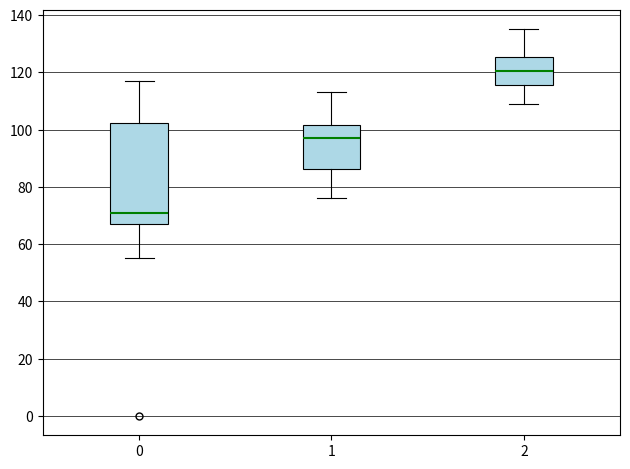

Reading left to right, transcribe this box plot: for each box, give where its median line is, the range the box spans, and where its two whiskers end, as read against the y-axis. The values are not printed on the chart, so give them approximately, as read against the axis.

0: median 72, box 68 to 102, whiskers 56 to 118
1: median 98, box 86 to 102, whiskers 76 to 114
2: median 120, box 116 to 126, whiskers 110 to 136